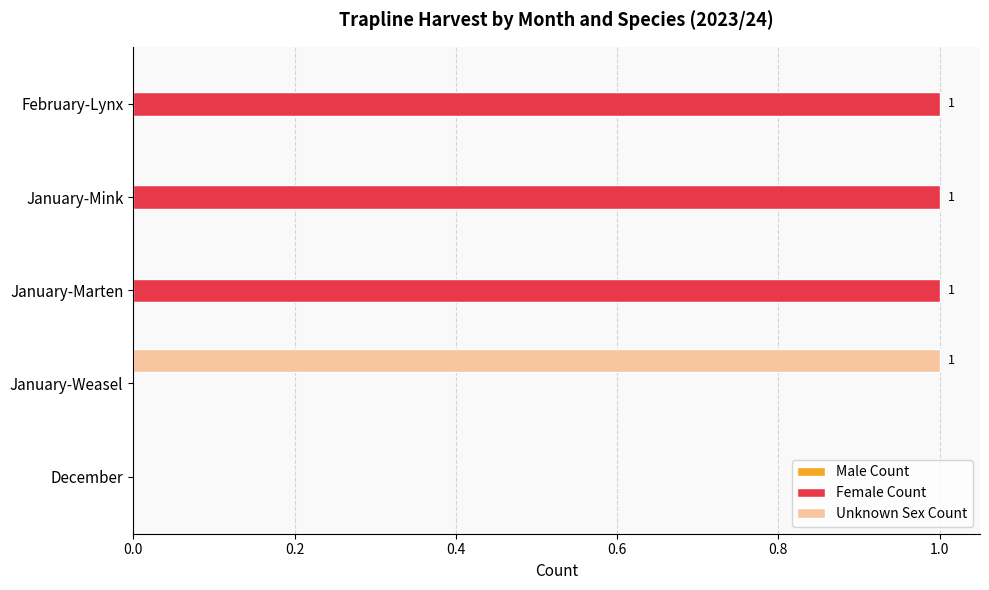

Which series has the largest total across all categories?

Female Count